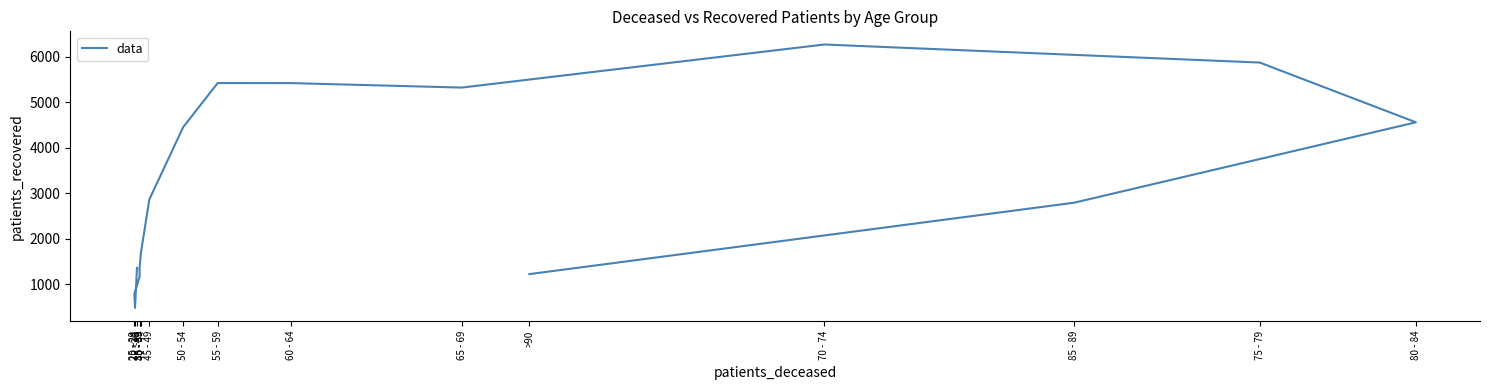

Rank the categories by value from highest to lowest.

70 - 74, 75 - 79, 55 - 59, 60 - 64, 65 - 69, 80 - 84, 50 - 54, 45 - 49, 85 - 89, 40 - 44, <20, 35 - 39, >90, 35 - 39, 25 - 29, 20 - 24